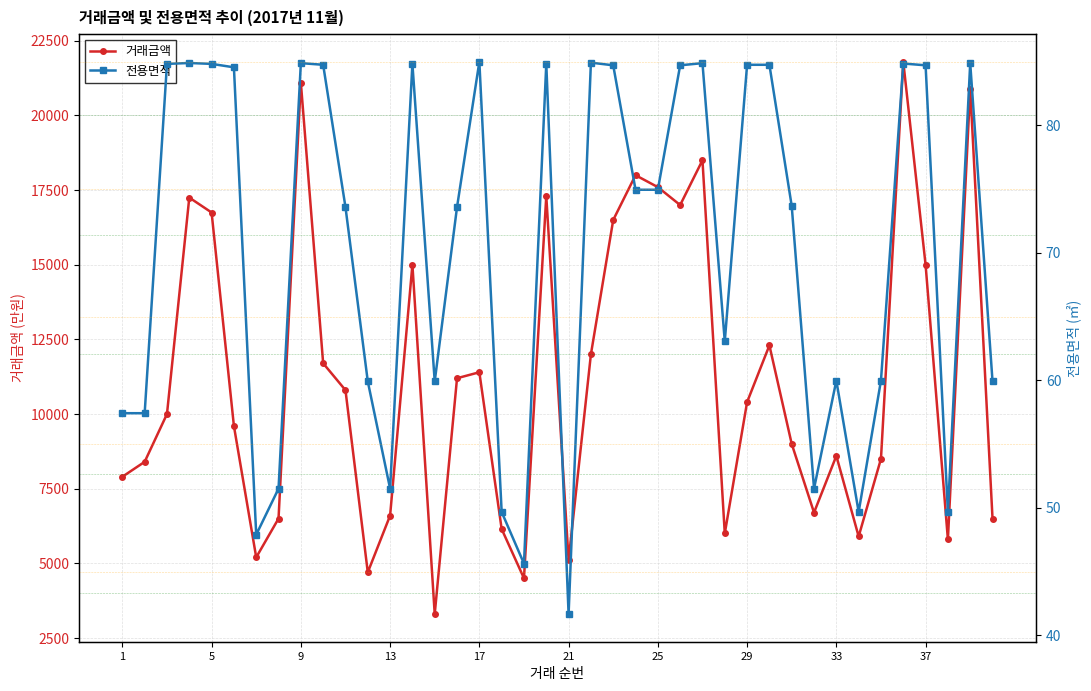

True or false: 전용면적 and 거래금액 cross at least once.

False